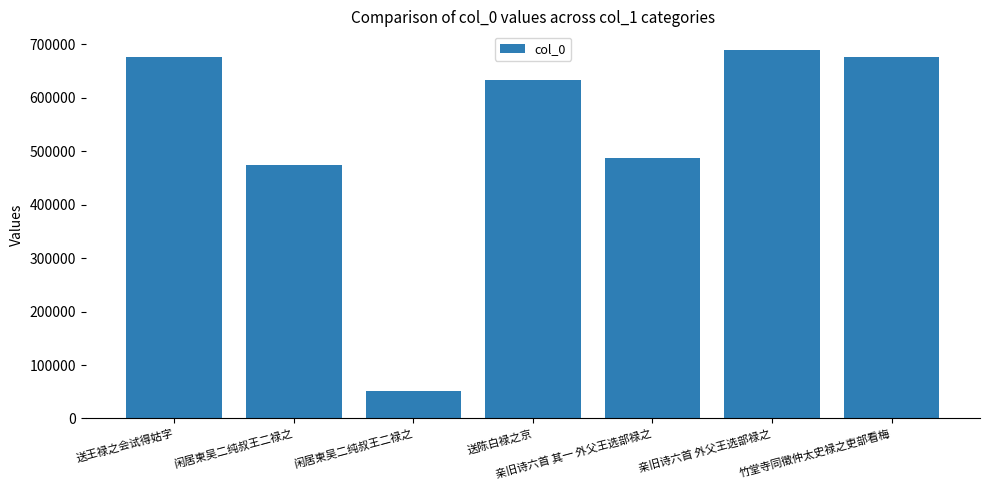

What is the label of the 3rd bar from the right?

亲旧诗六首 其一 外父王选部禄之